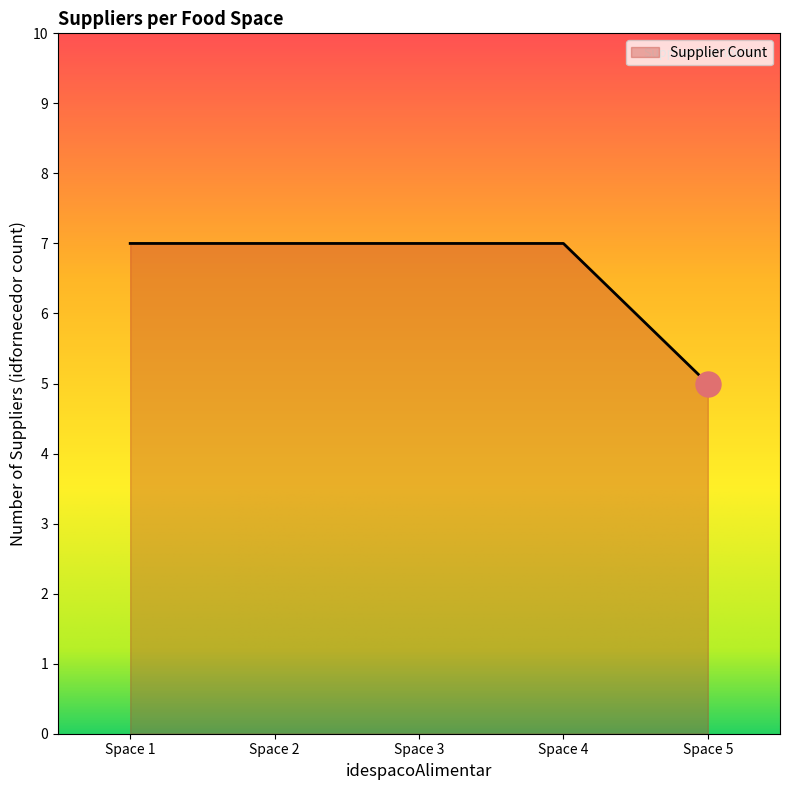

True or false: there are more than 2 points higher than both neighbors.

False